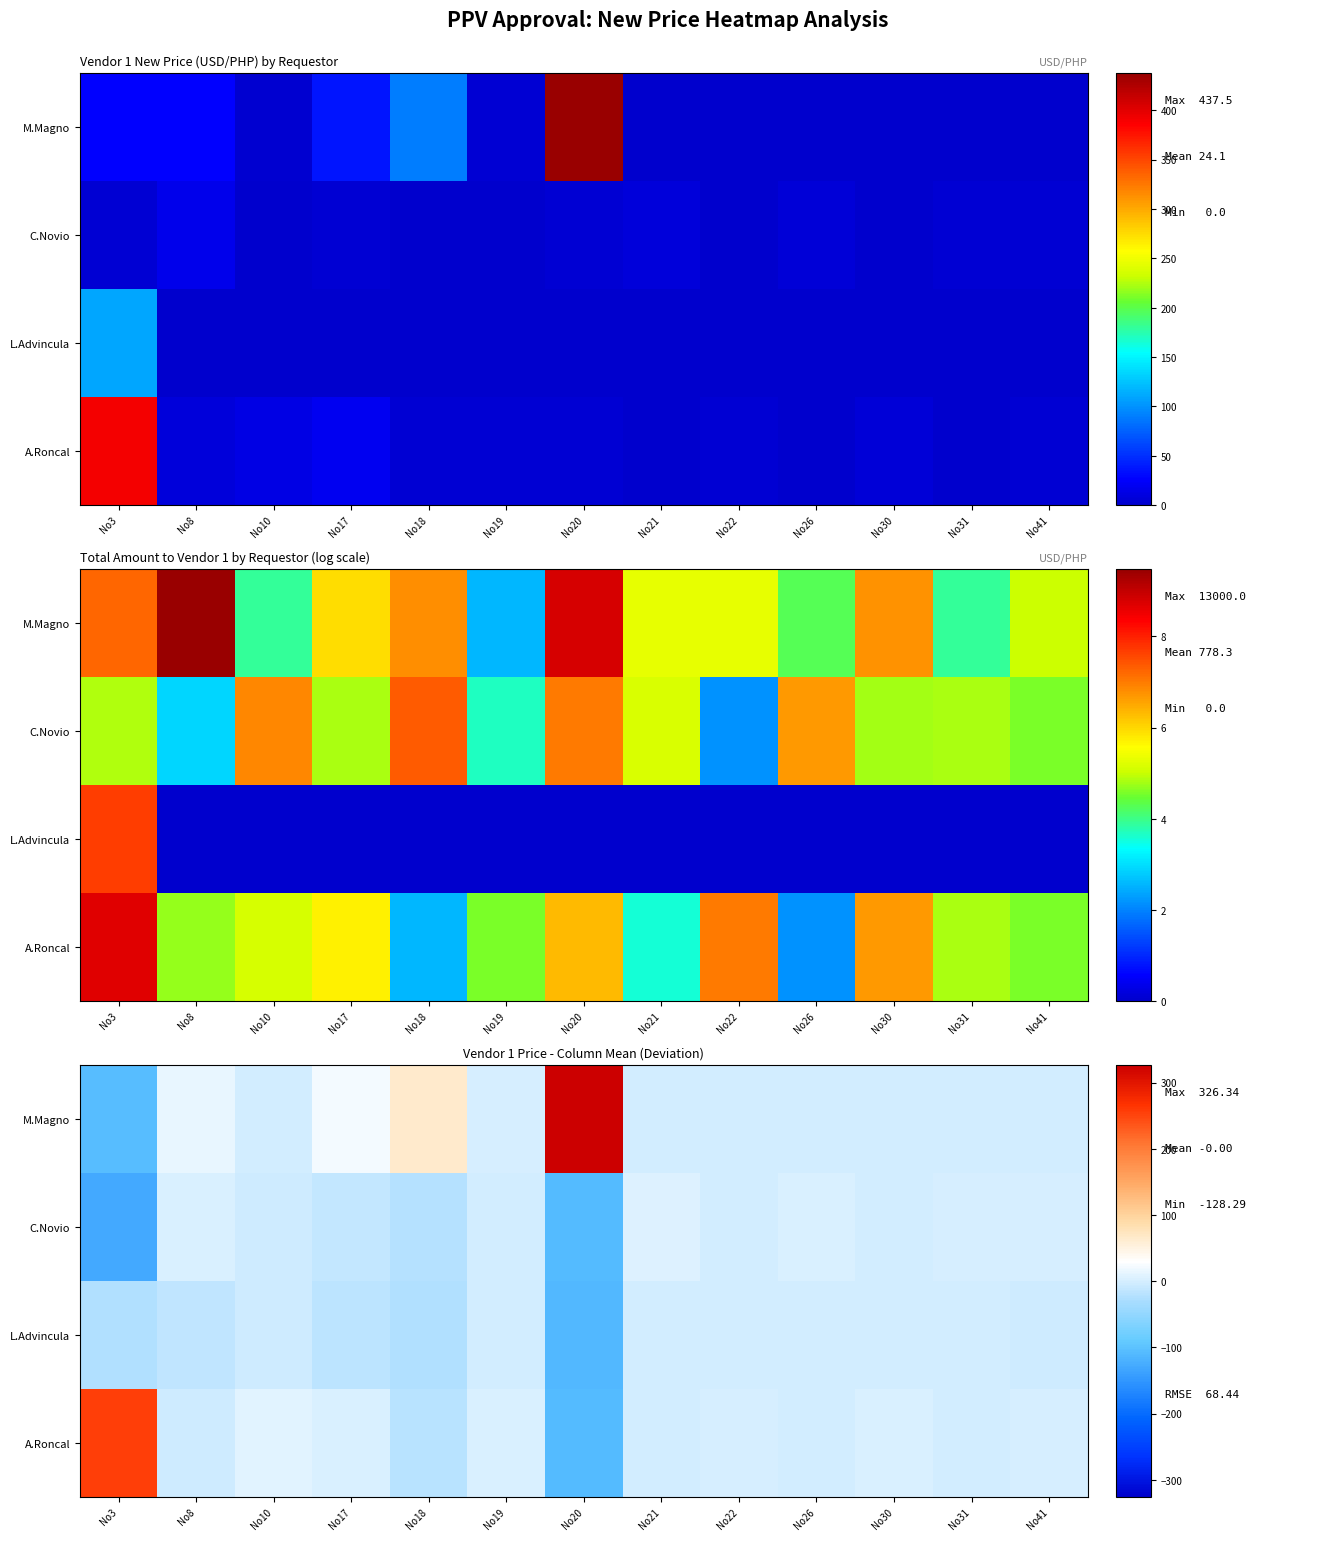

Between No20 and No26, which is larger?

No20